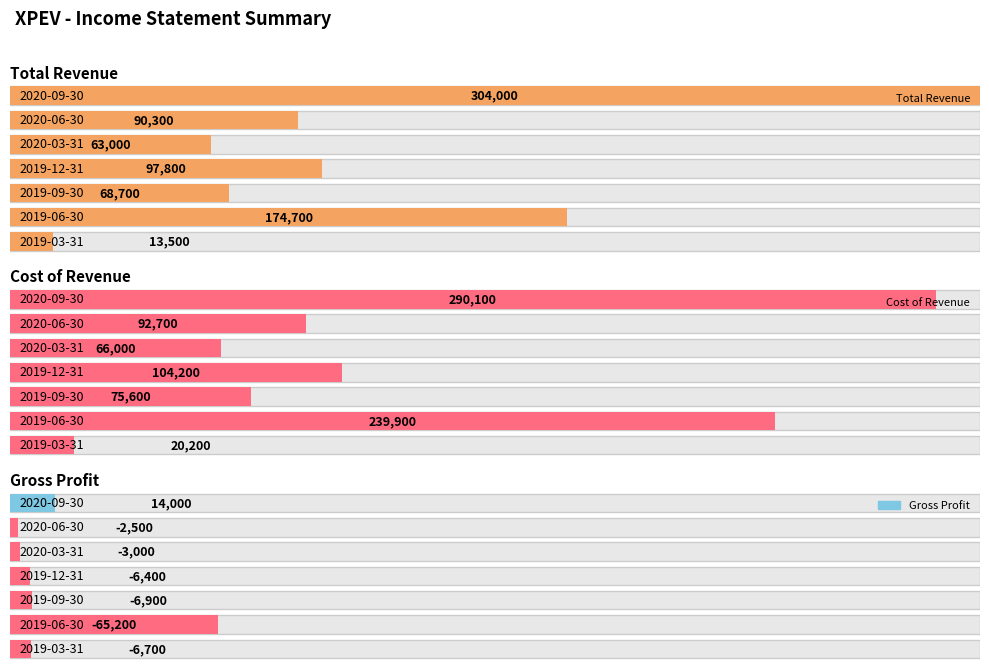

What is the minimum value shown in the chart?

-65200